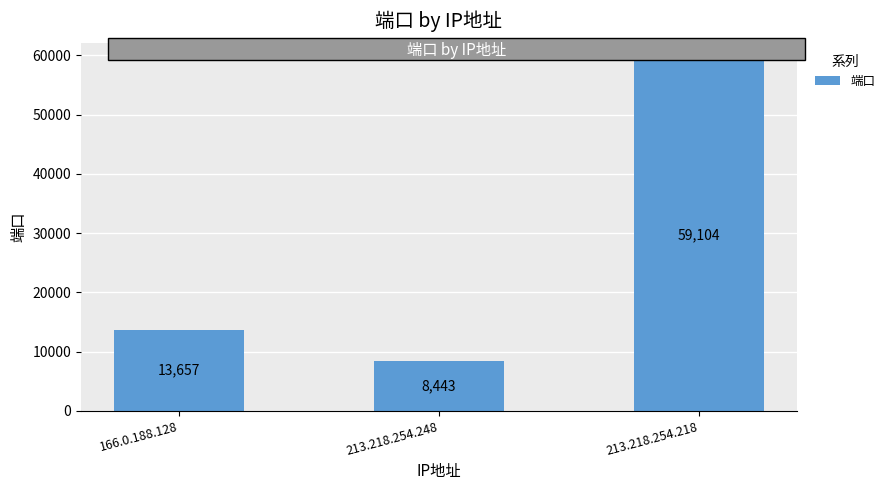

How many distinct data groups are displayed?

1